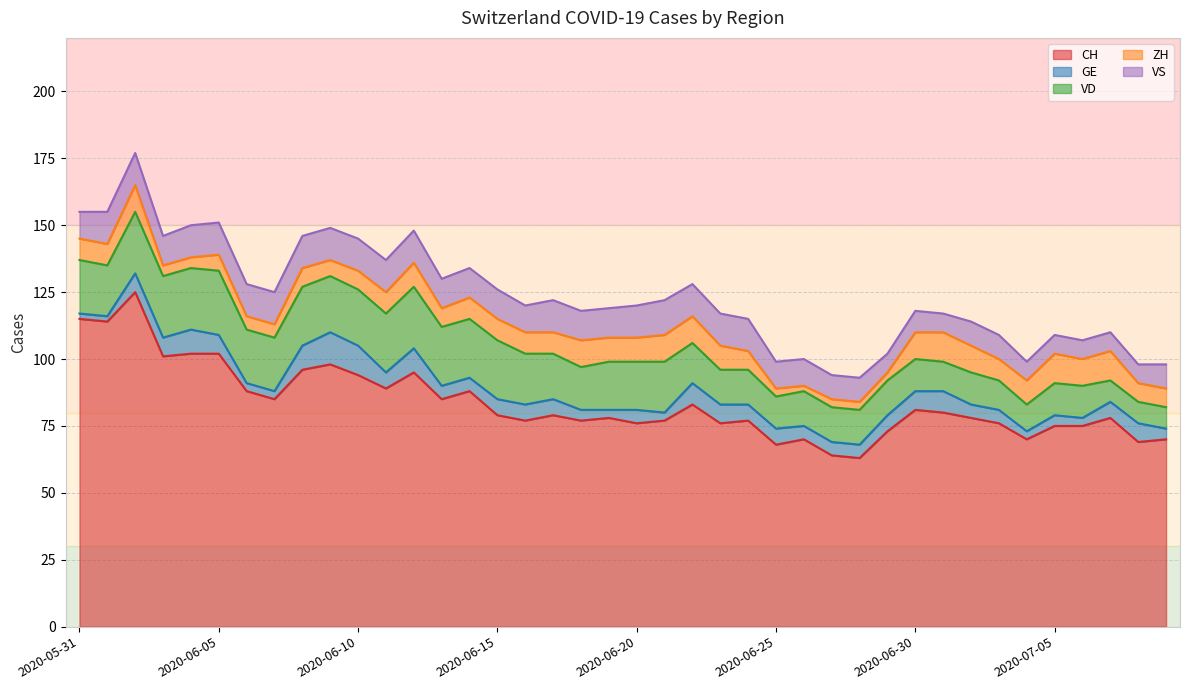

True or false: GE and CH intersect in this chart.

False